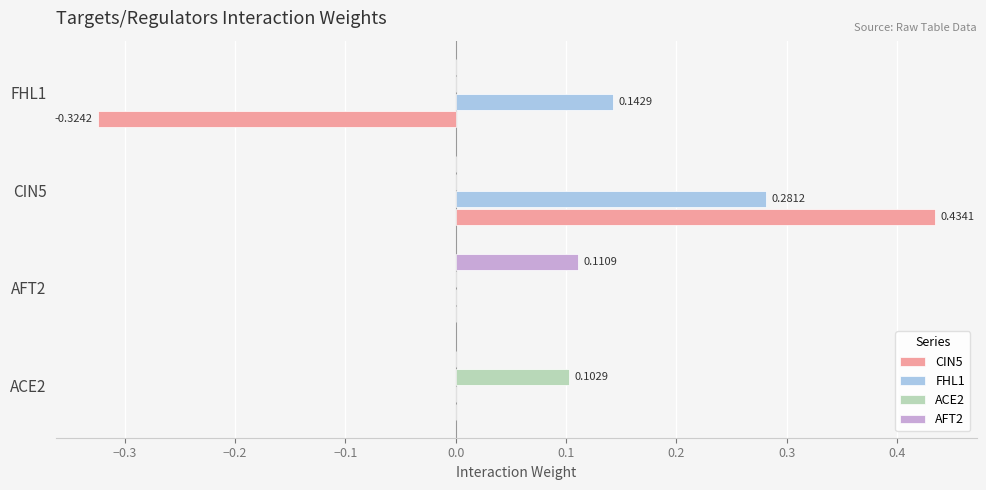

Which series has the largest total across all categories?

FHL1